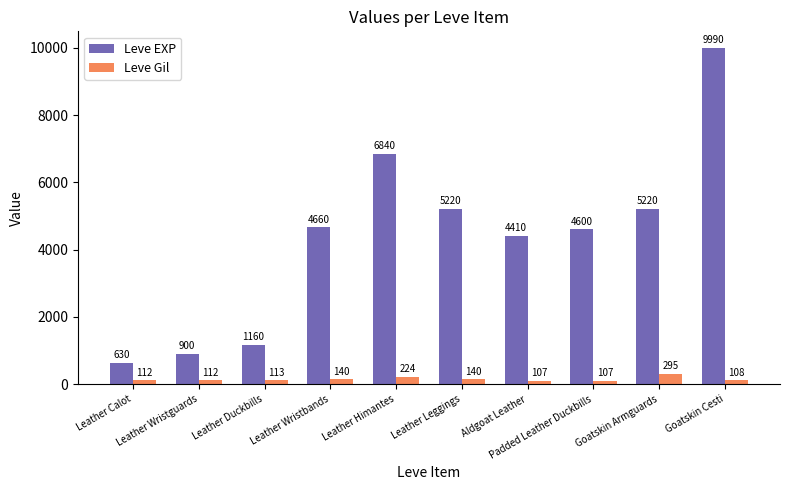

Which category has the highest value in the Leve EXP series?

Goatskin Cesti